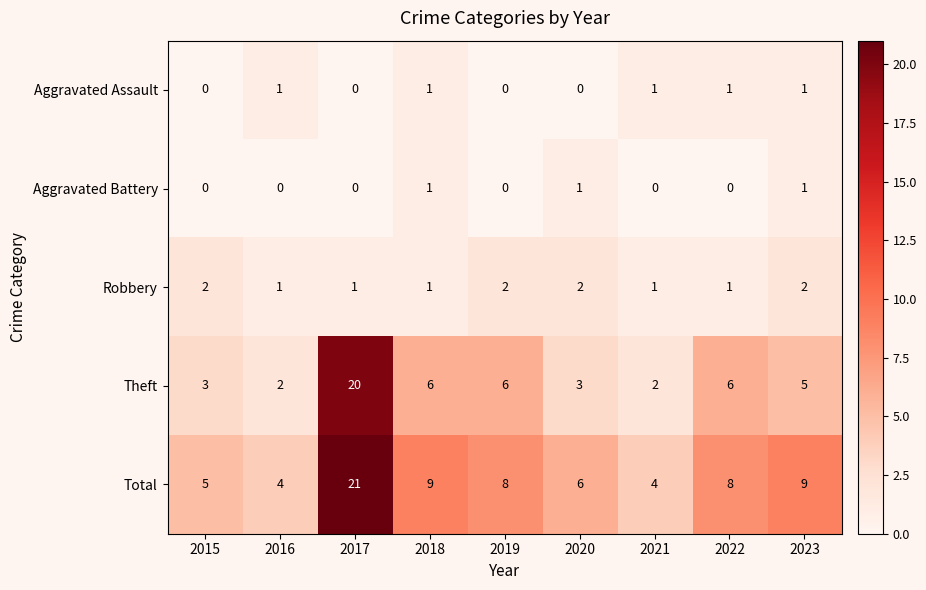

Is it true that Aggravated Assault equals 0 at 2017?

True